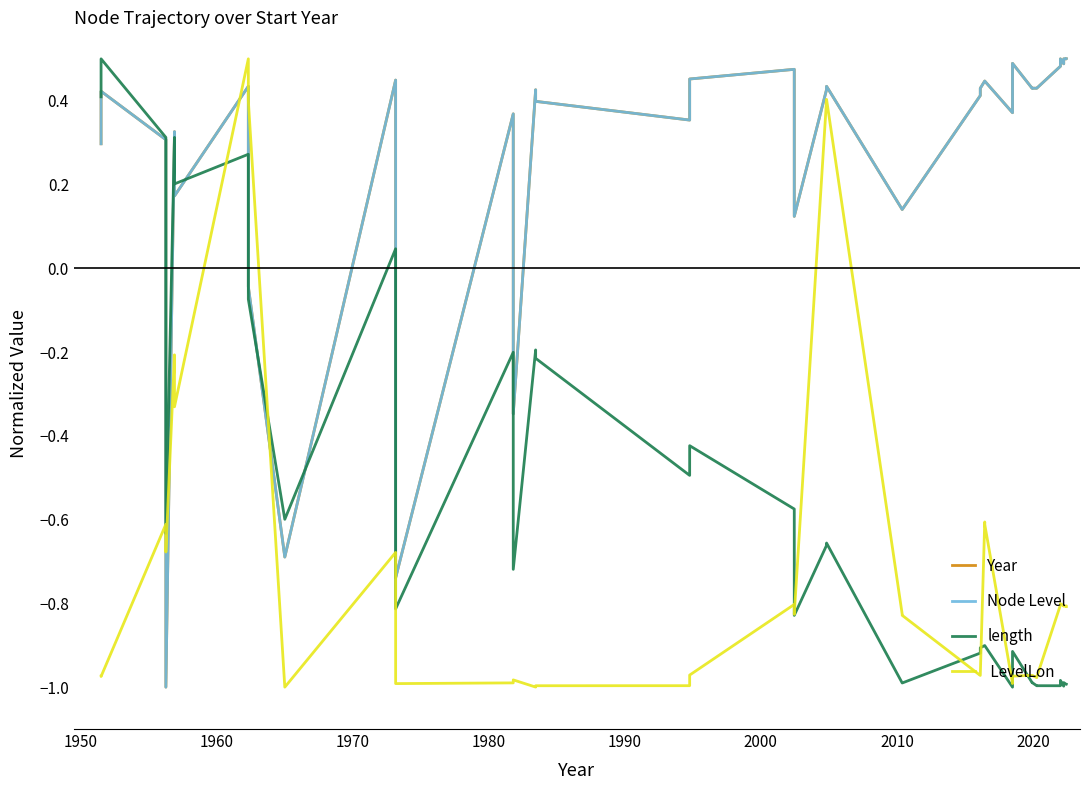

Is this an area chart (filled region under the line)?

No